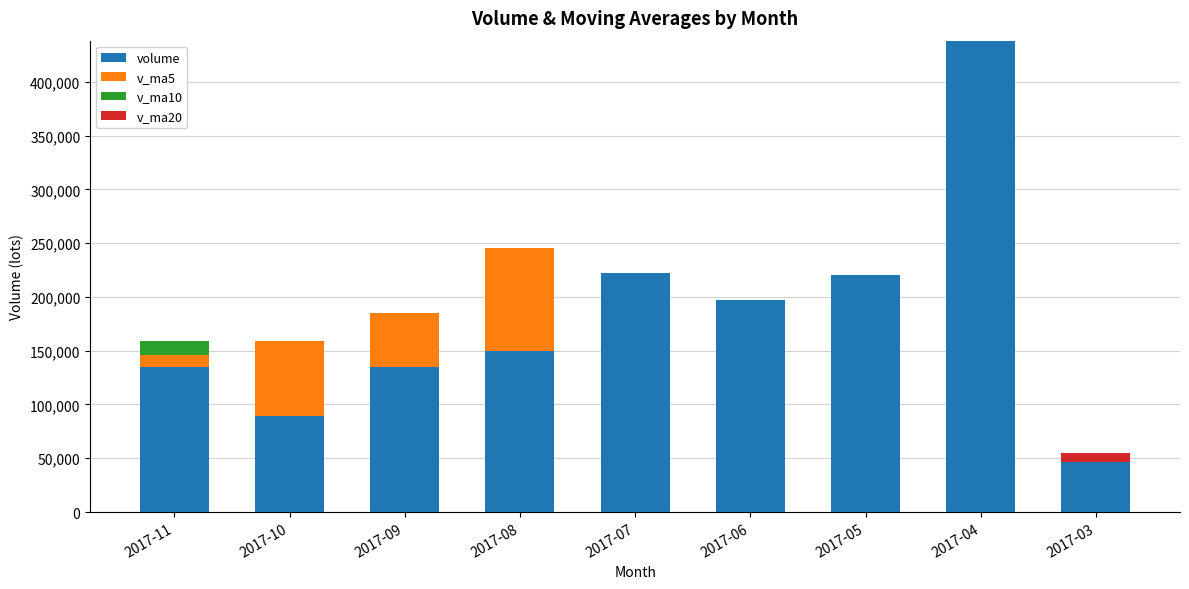

The value of volume at 2017-07 is 116884.6. True or false?

False